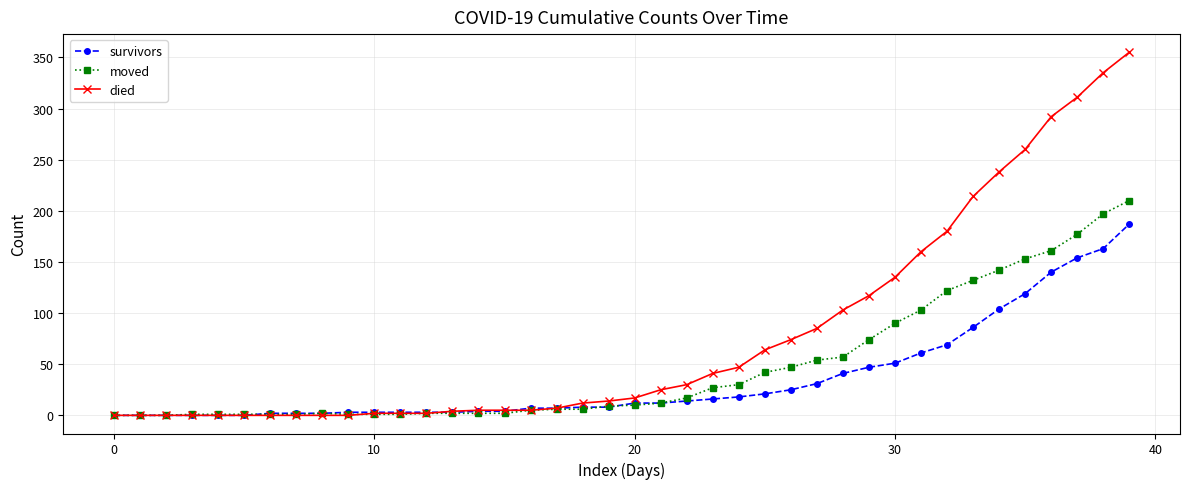

Rank the series by their maximum value, from lowest to highest.

survivors, moved, died